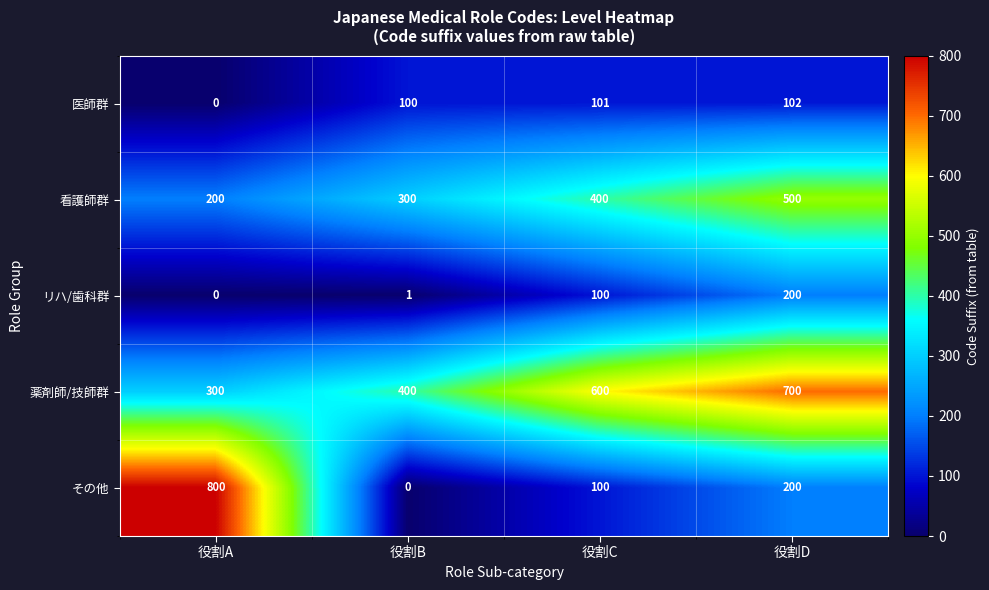

Which series changed the most between 役割A and 役割D?

その他